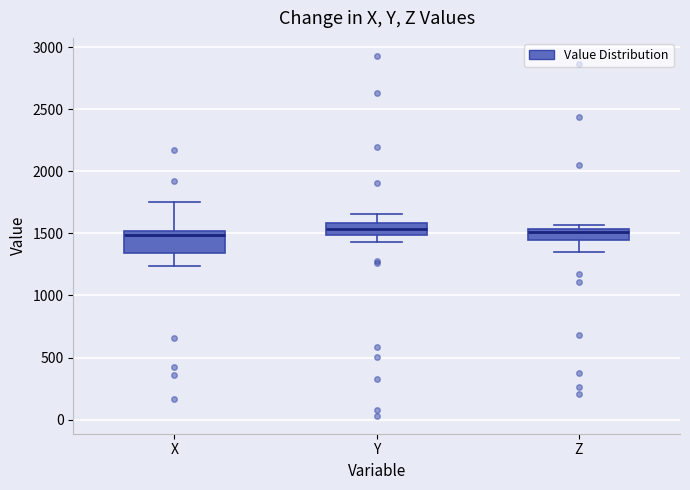

Reading left to right, read every box against the y-axis: the position of its median line, the range the box covers, and the ends of its whiskers. The values are not printed on the chart, so give them approximately, as read against the axis.

X: median 1500 (just below the box's upper edge), box 1350 to 1500, whiskers 1250 to 1750
Y: median 1550, box 1500 to 1600, whiskers 1450 to 1650
Z: median 1500, box 1450 to 1550, whiskers 1350 to 1550 (just above the box's upper edge)